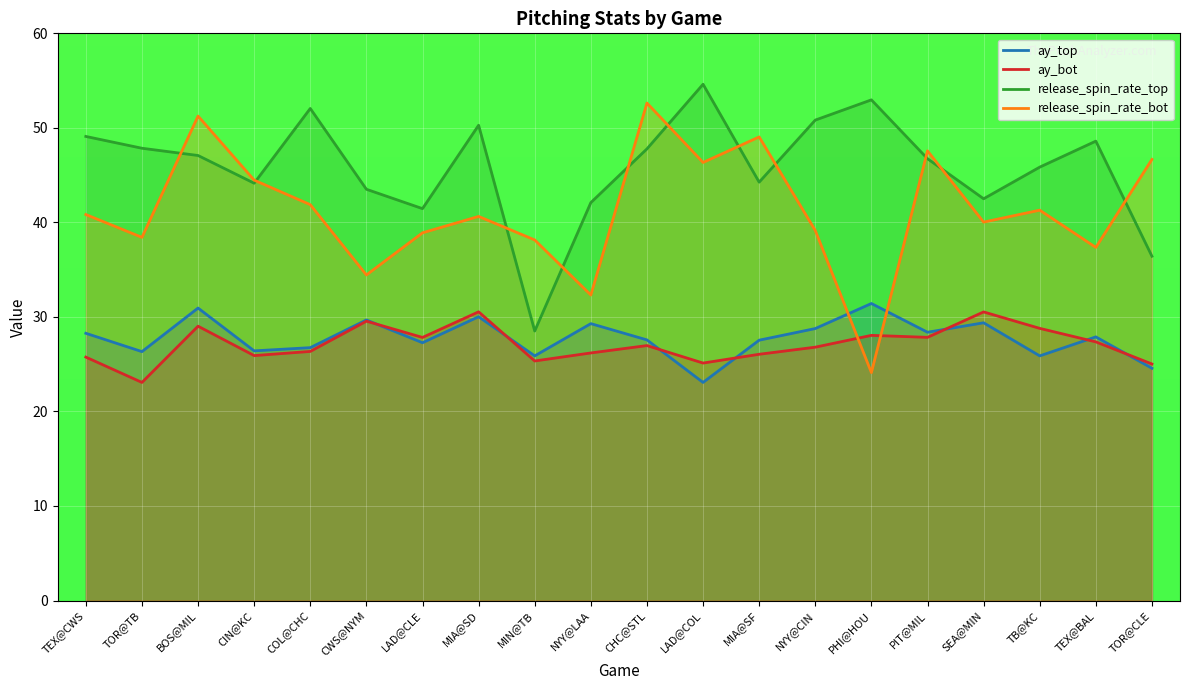

What is the minimum value shown in the chart?

23.1